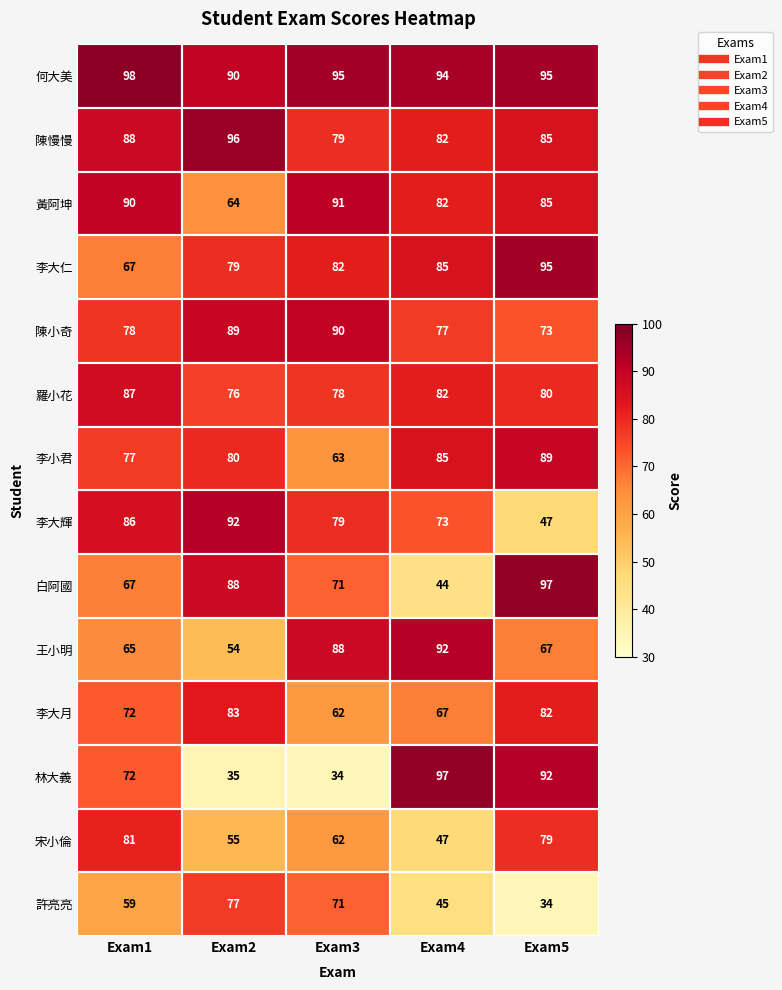

What is the total value across all series at Exam4?

1052